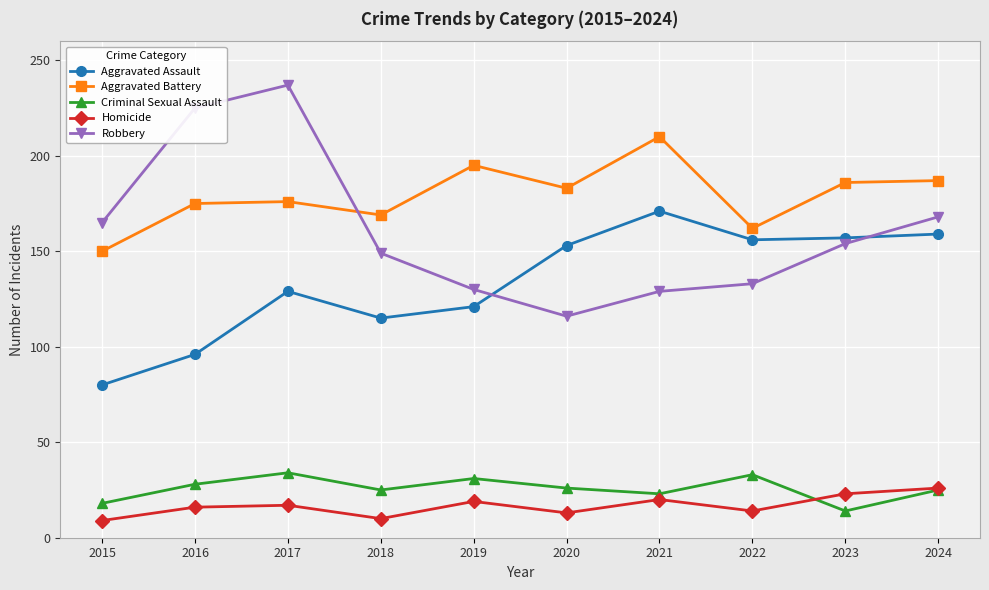

Where is the first local maximum for Criminal Sexual Assault?

2017